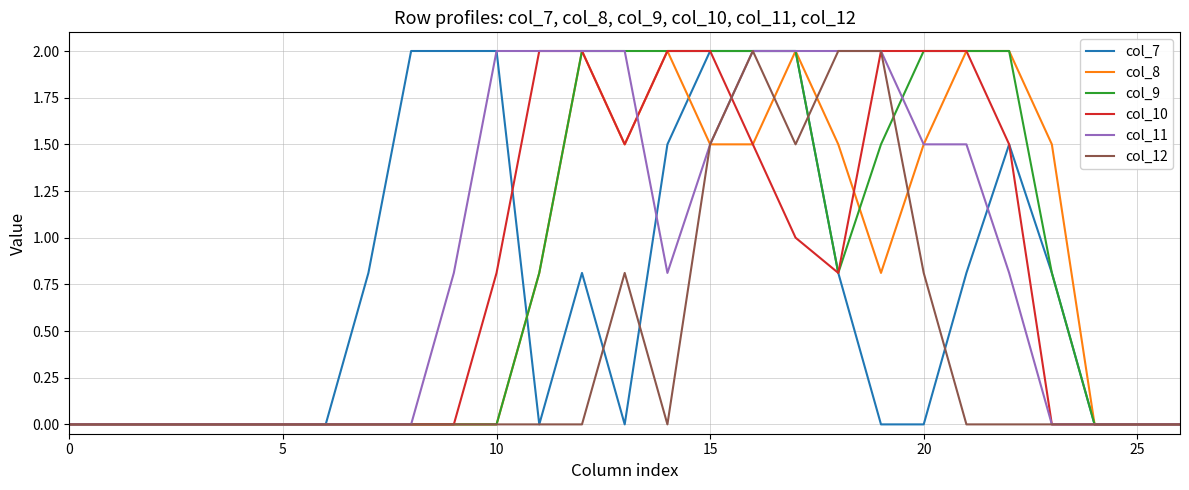

What is the greatest value displayed?

2.0